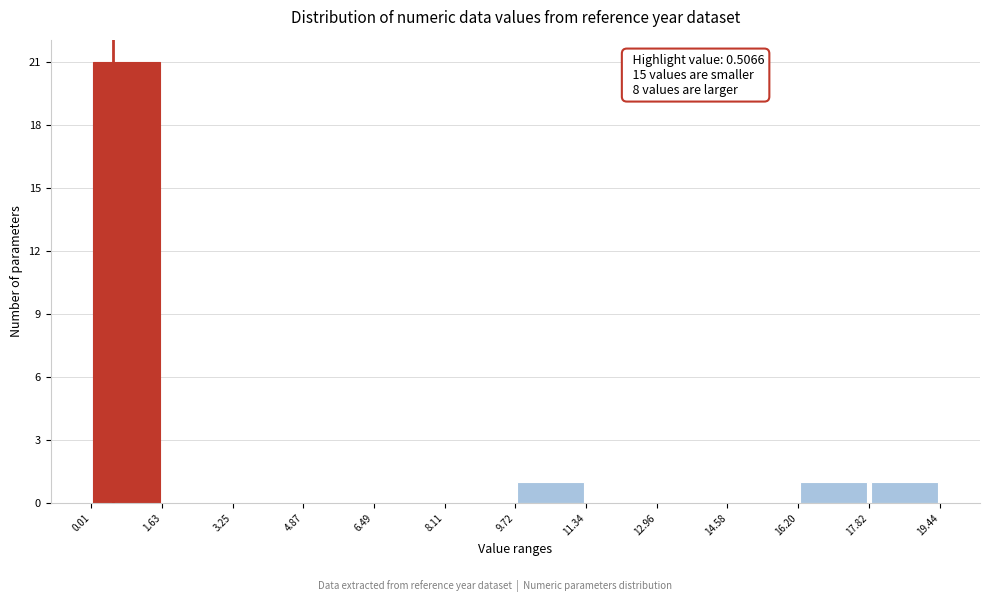

Over which range of the x-axis is the bar tallest?

0.01 to 1.63